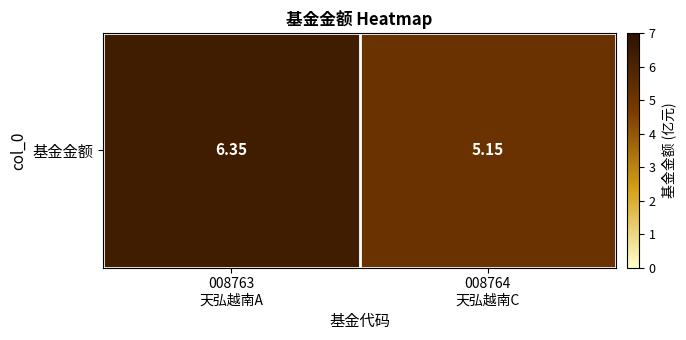

Rank the categories by value from lowest to highest.

008764
天弘越南C, 008763
天弘越南A